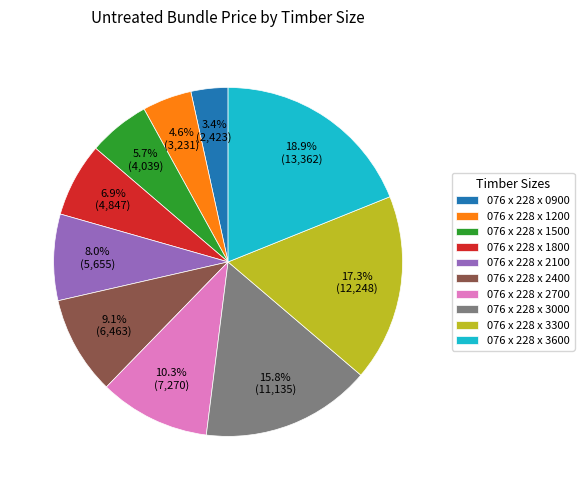

Is there a majority slice in this chart?

No